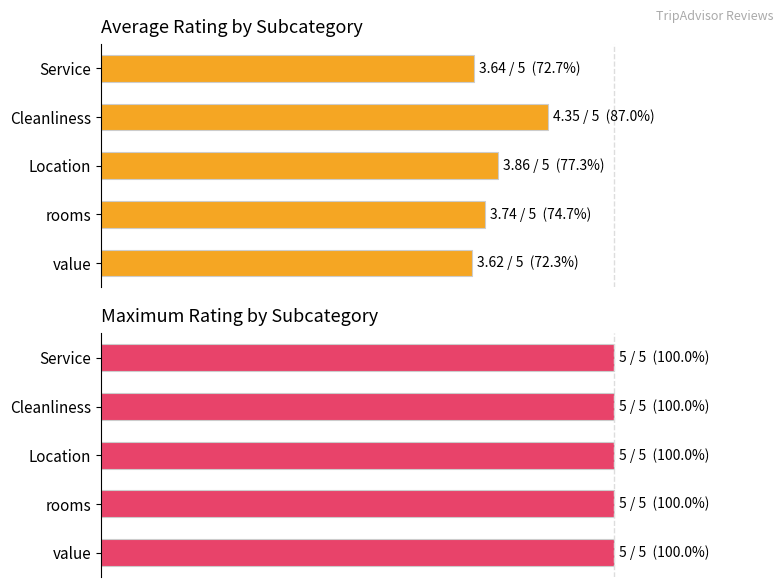

At how many categories does at least one series exceed 83?

1